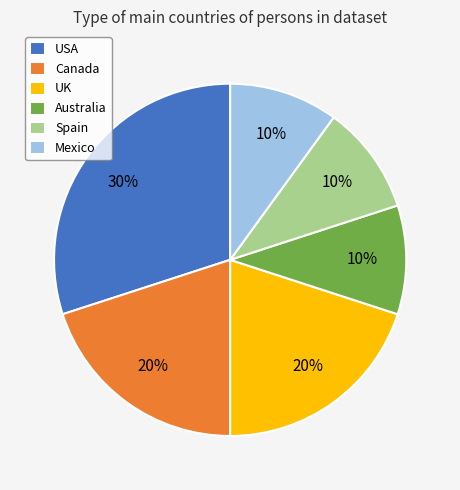

Which category has the biggest portion of the pie?

USA